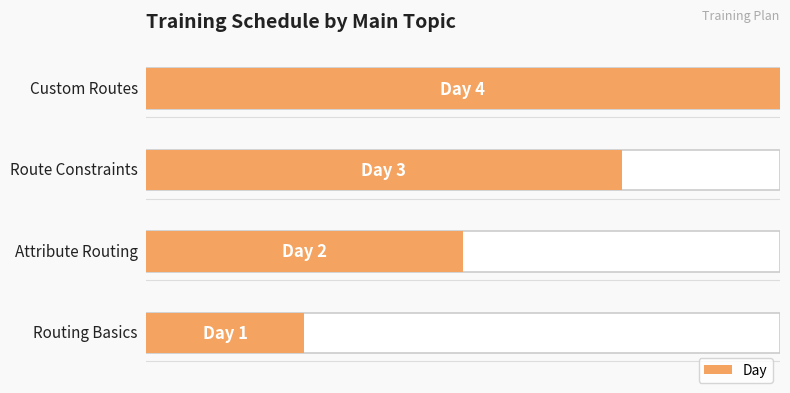

Rank the categories by value from lowest to highest.

Routing Basics, Attribute Routing, Route Constraints, Custom Routes